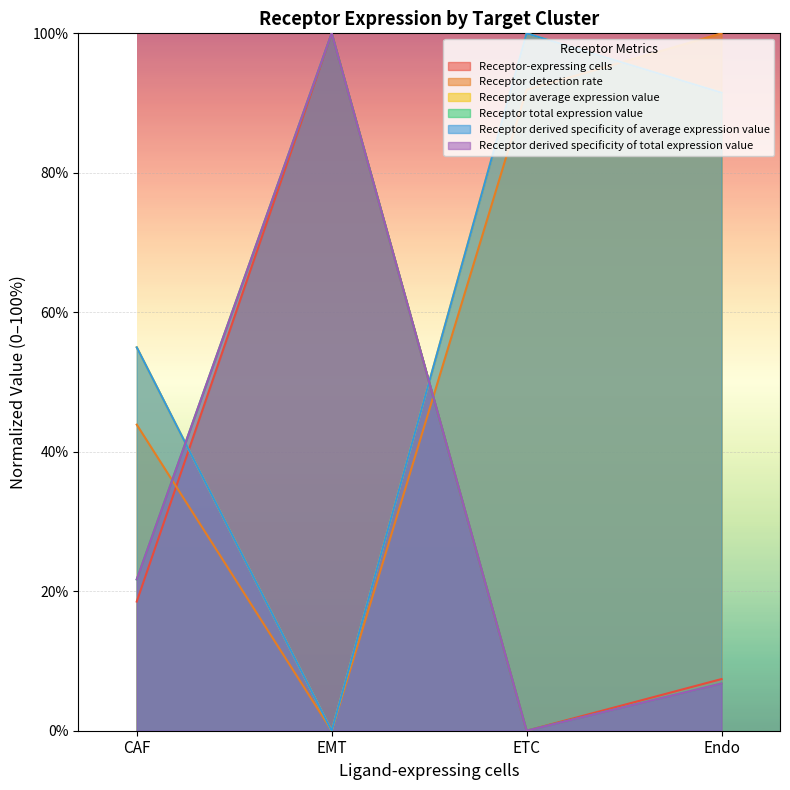

The Receptor derived specificity of average expression value series shows 91.5 at Endo. True or false?

True